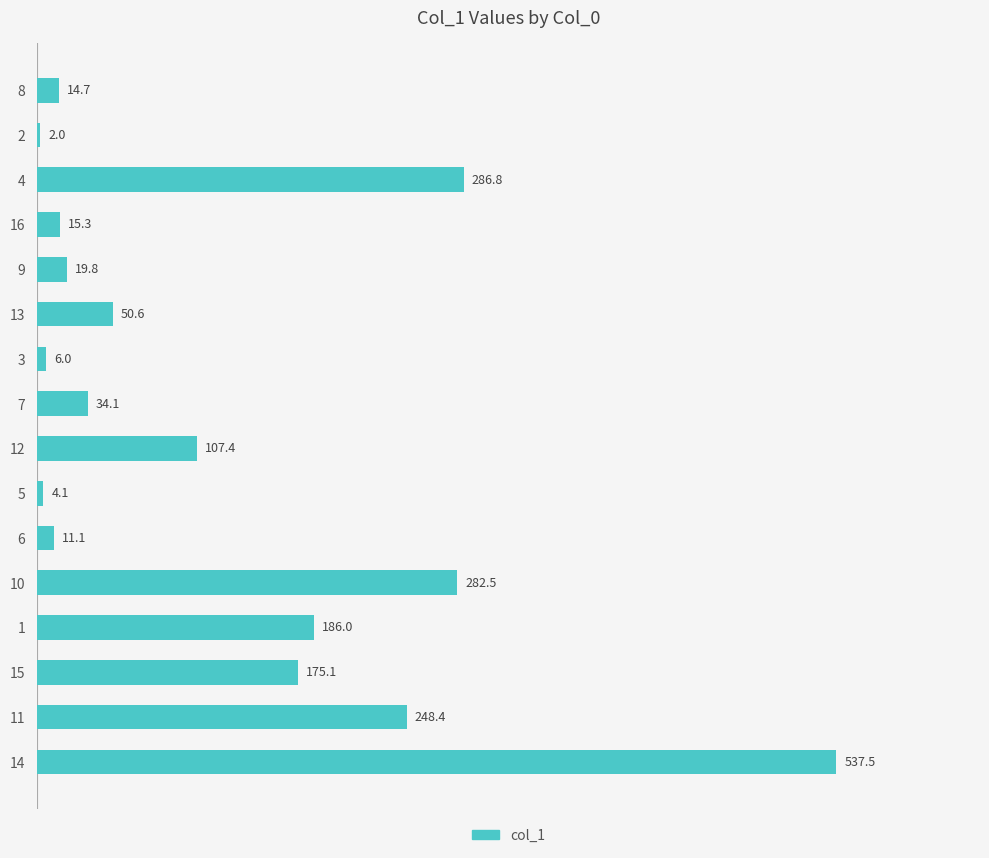

How many data points are less than 50?

8